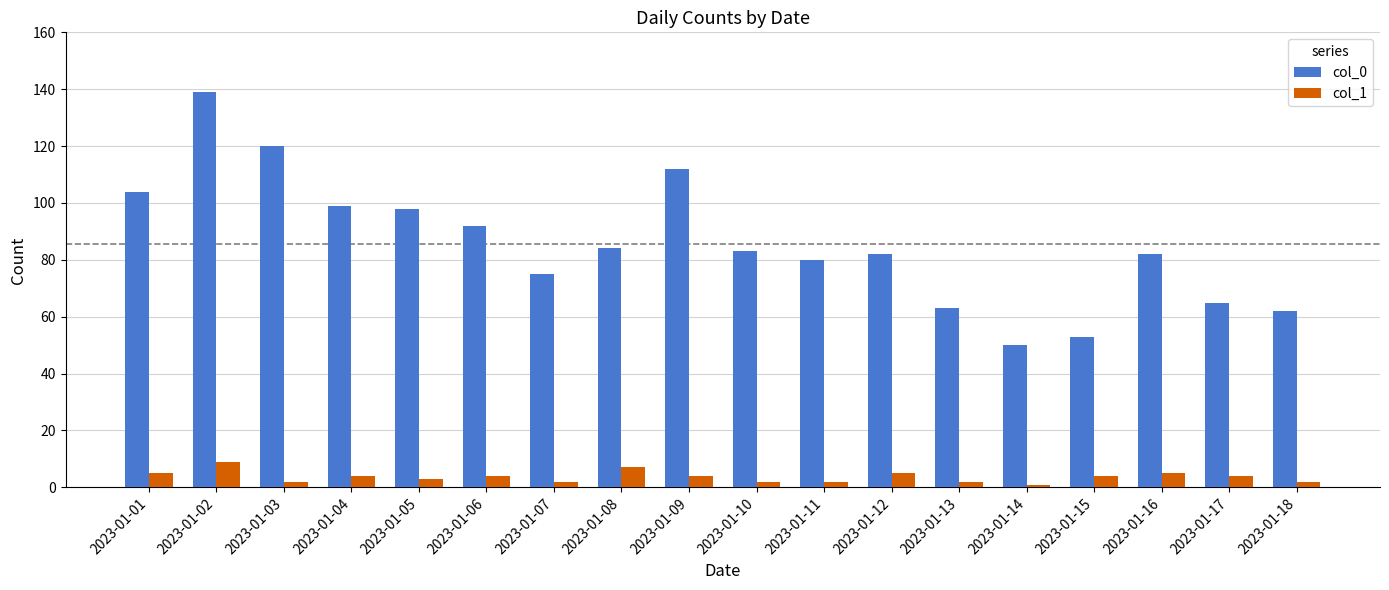

Between 2023-01-06 and 2023-01-12, which series saw the biggest shift?

col_0